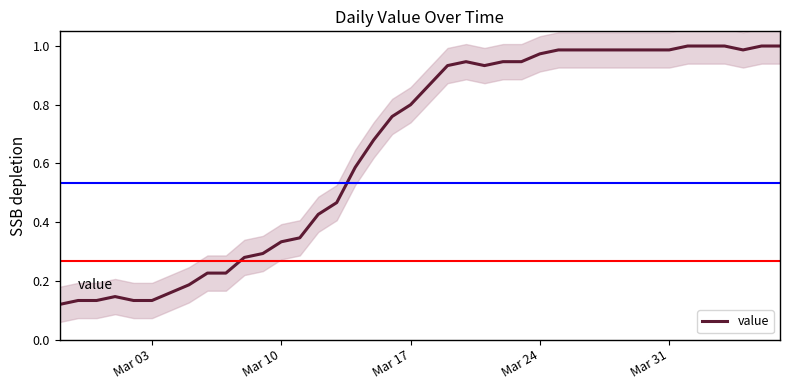

How many series are shown in this chart?

1